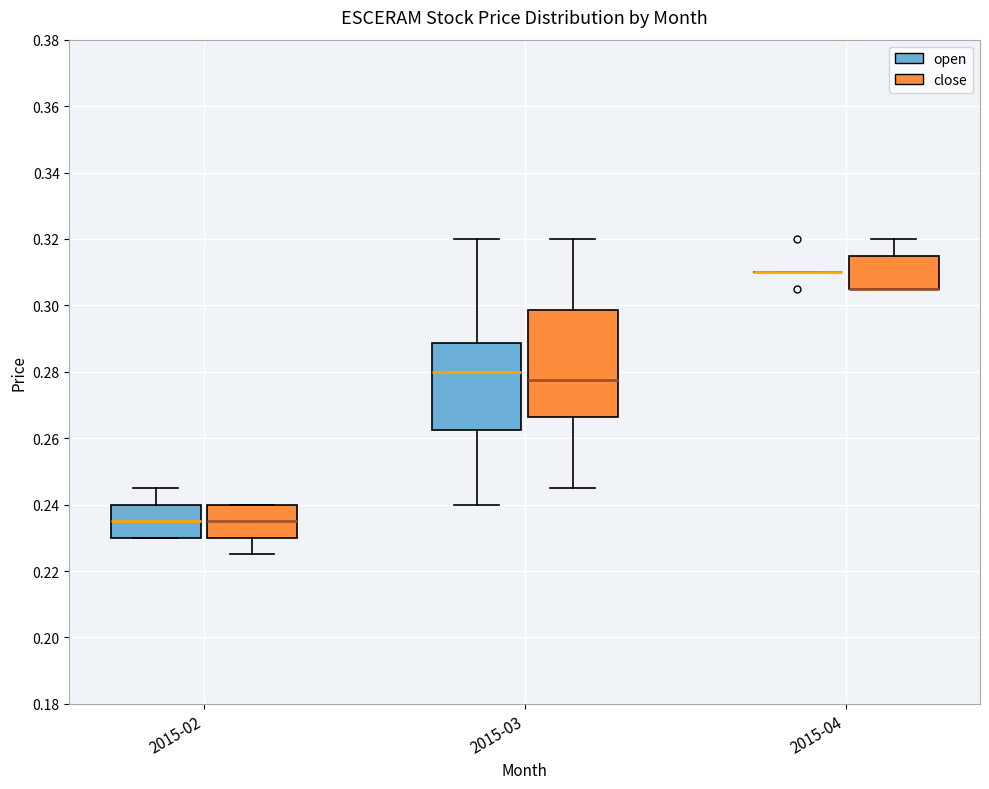

Reading left to right, transcribe this box plot: for each box, give where its median line is, the range the box spans, and where its two whiskers end, as read against the y-axis. The values are not printed on the chart, so give them approximately, as read against the axis.

2015-02 (open): median 0.236, box 0.230 to 0.240, whiskers 0.230 to 0.246
2015-02 (close): median 0.236, box 0.230 to 0.240, whiskers 0.226 to 0.240
2015-03 (open): median 0.280, box 0.262 to 0.288, whiskers 0.240 to 0.320
2015-03 (close): median 0.278, box 0.266 to 0.298, whiskers 0.246 to 0.320
2015-04 (open): box collapsed to a line at 0.310, whiskers 0.310 to 0.310
2015-04 (close): median 0.306 (drawn on the box's lower edge), box 0.306 to 0.316, whiskers 0.306 to 0.320